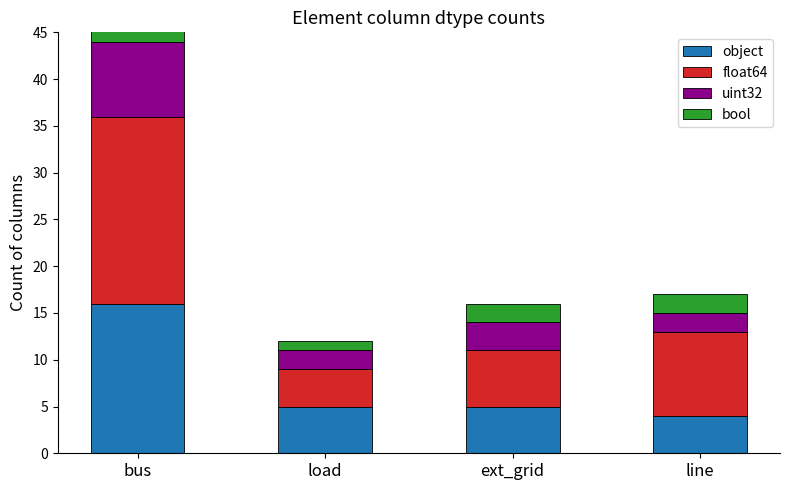

Is the value of bool at bus greater than the value of float64 at ext_grid?

No